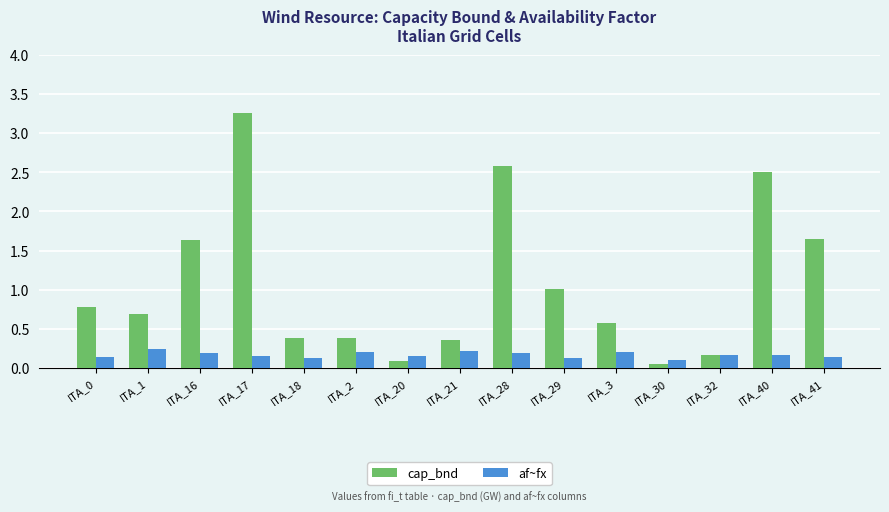

Rank the series by their average value, from lowest to highest.

af~fx, cap_bnd